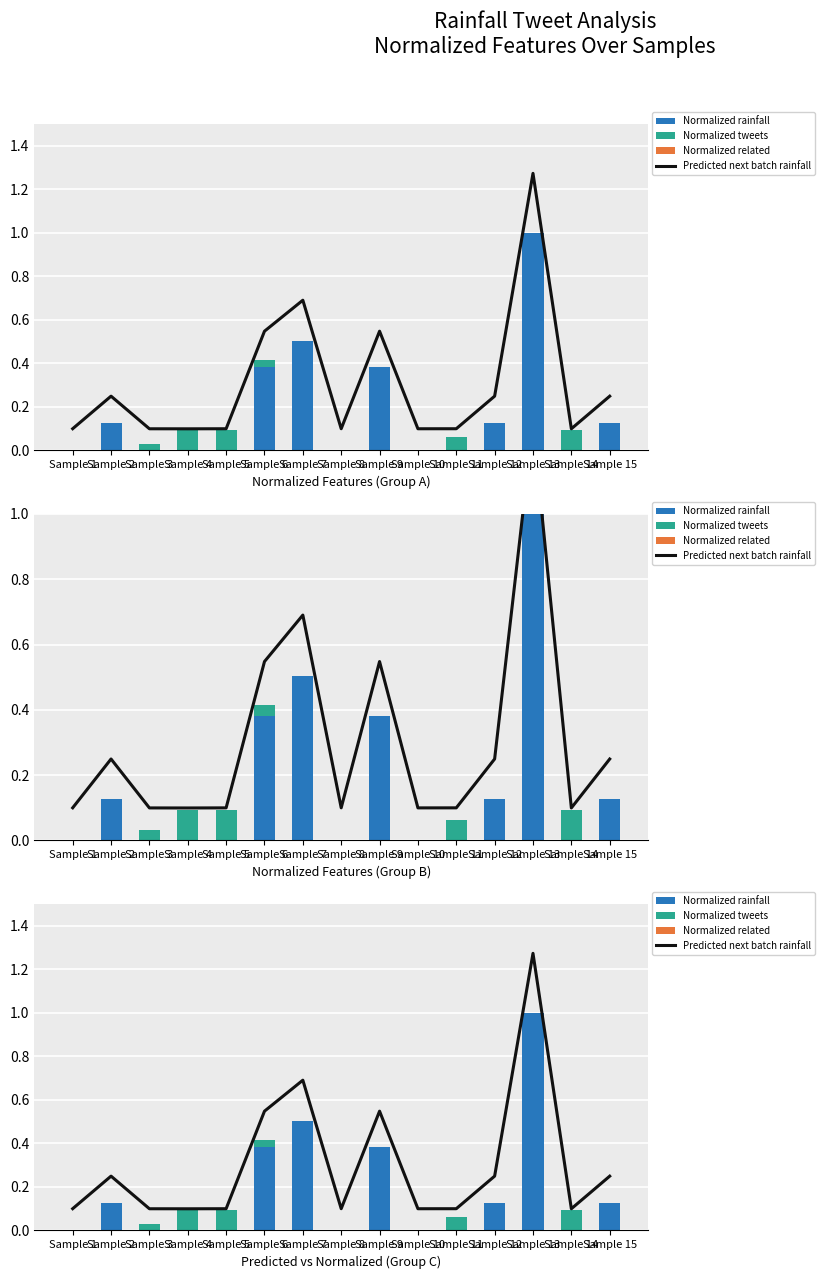

At which category does the chart reach its peak across all series?

Sample 13